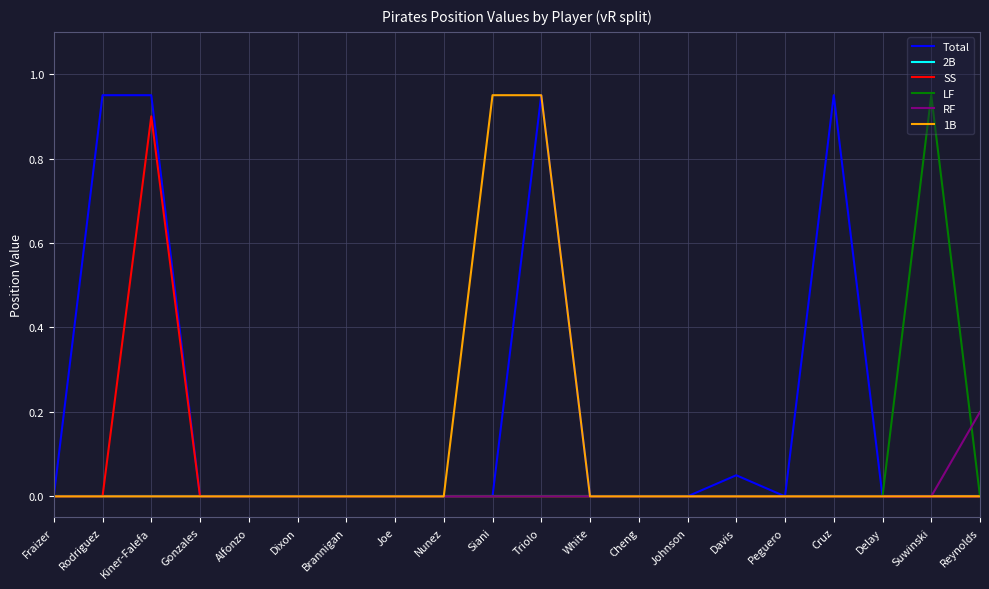

Which series changed the most between Kiner-Falefa and Brannigan?

Total